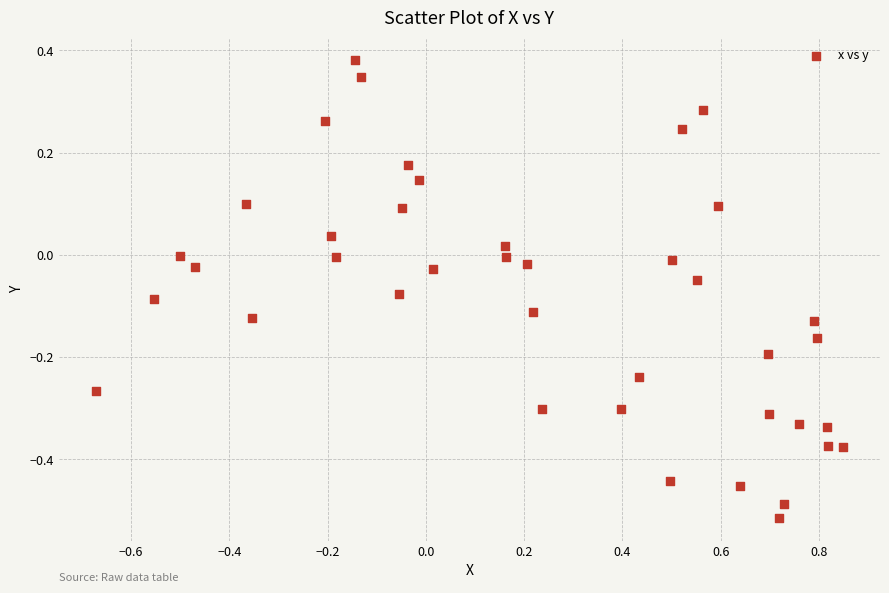

What is the range of Y values (max minus min)?

0.9